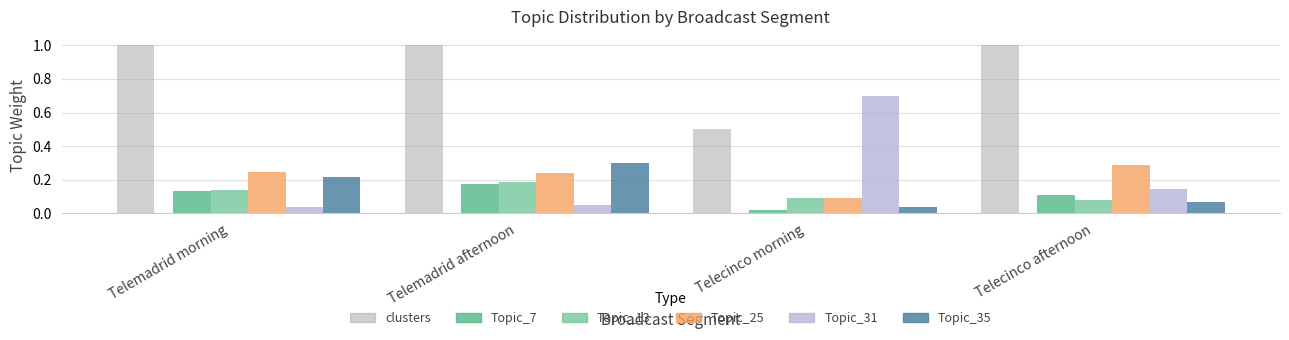

What is the greatest value displayed?

1.0